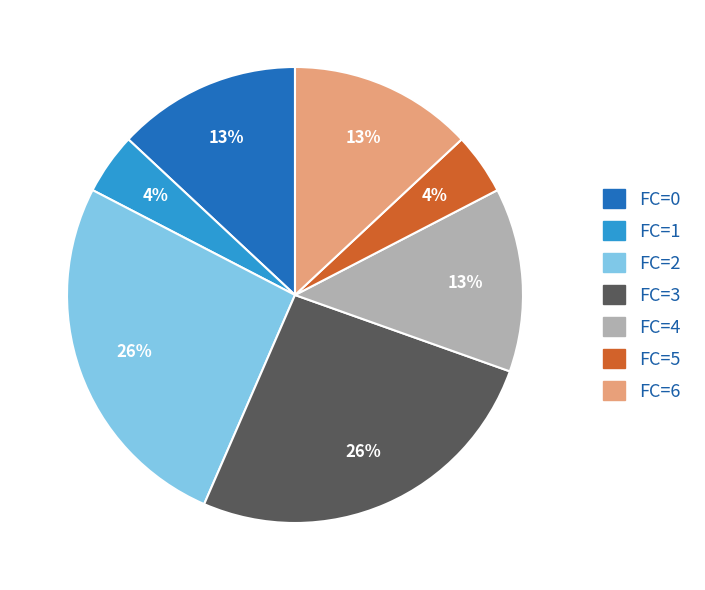

To the nearest percent, what is the average slice percentage?

14%